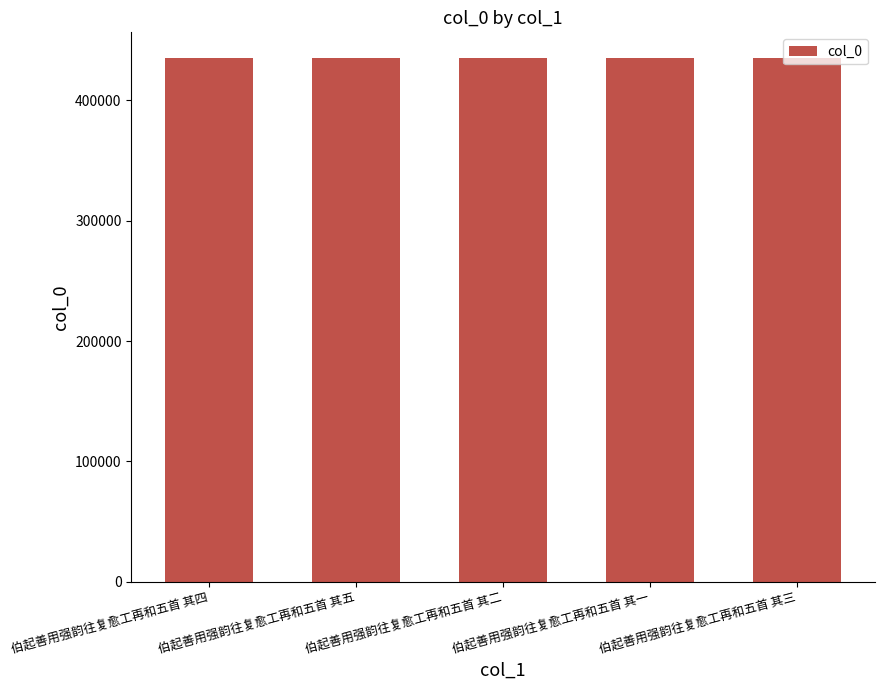

Approximately how many times larger is the value at 伯起善用强韵往复愈工再和五首 其二 compared to 伯起善用强韵往复愈工再和五首 其五?

1.0